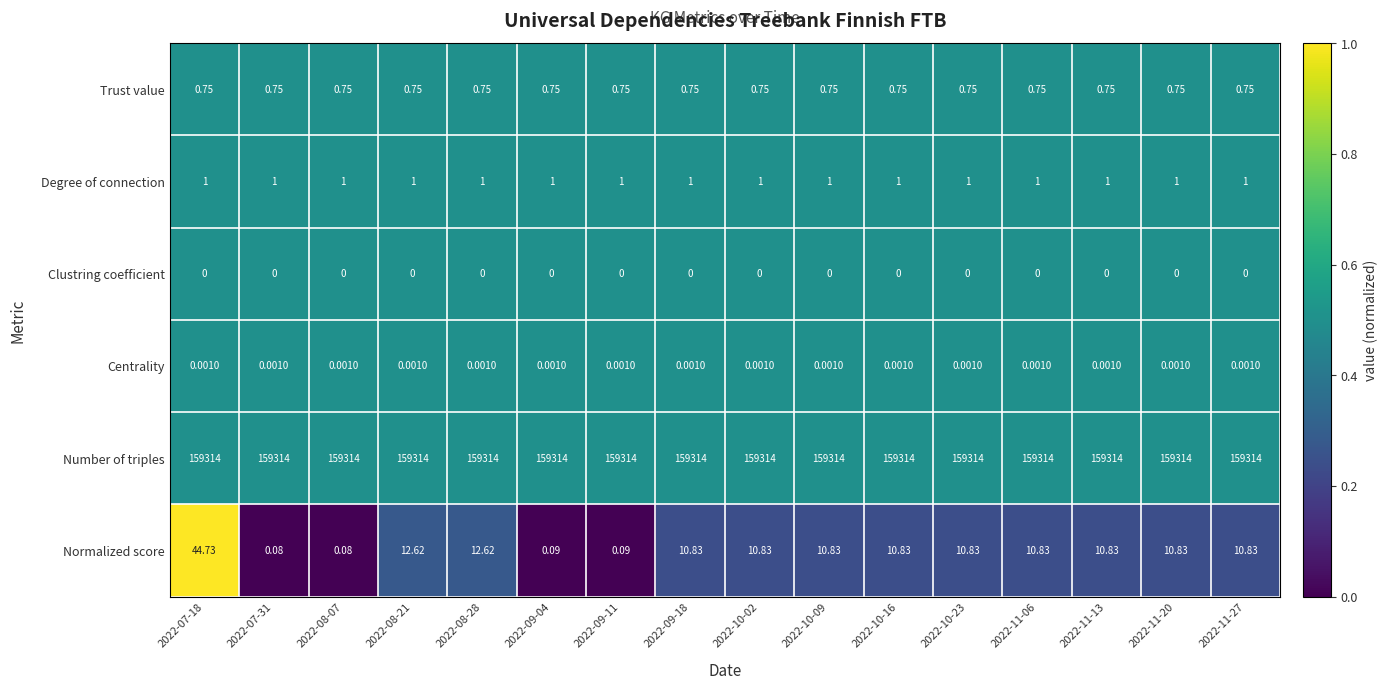

At how many categories does at least one series exceed 0?

16